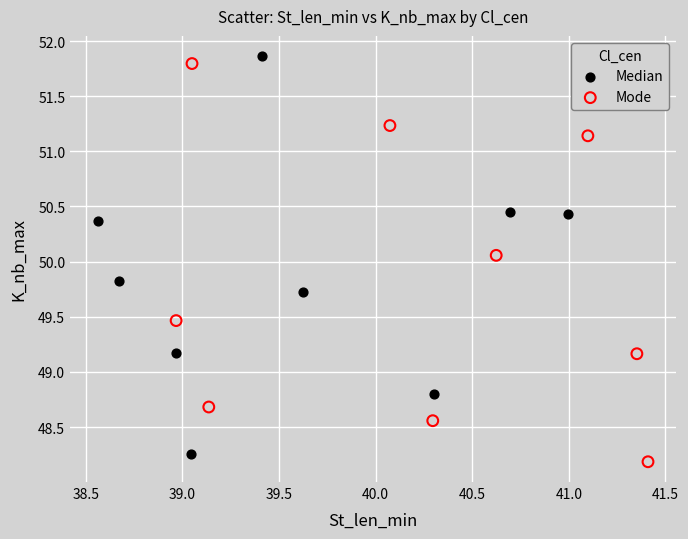

What are all the series names shown in the legend?

Median, Mode